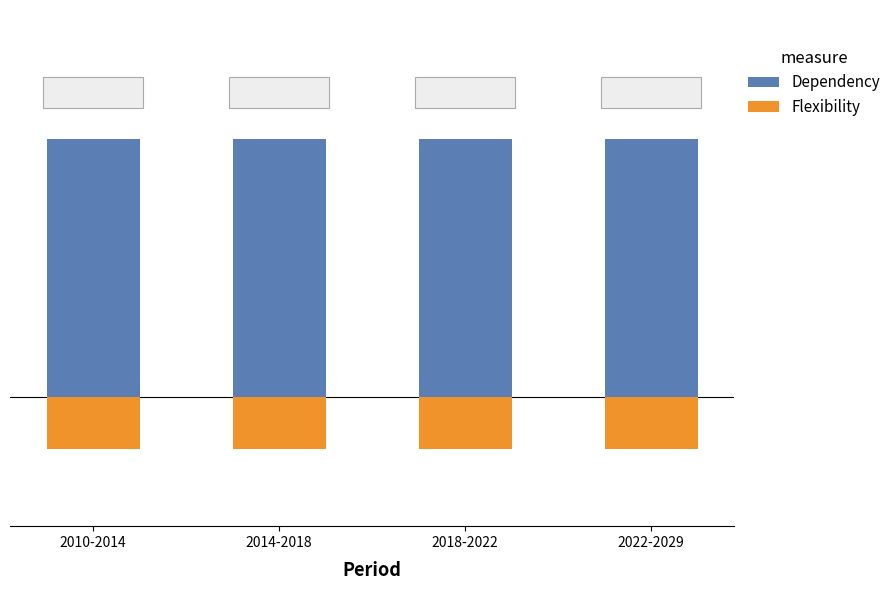

At which category does the chart reach its minimum across all series?

2010-2014